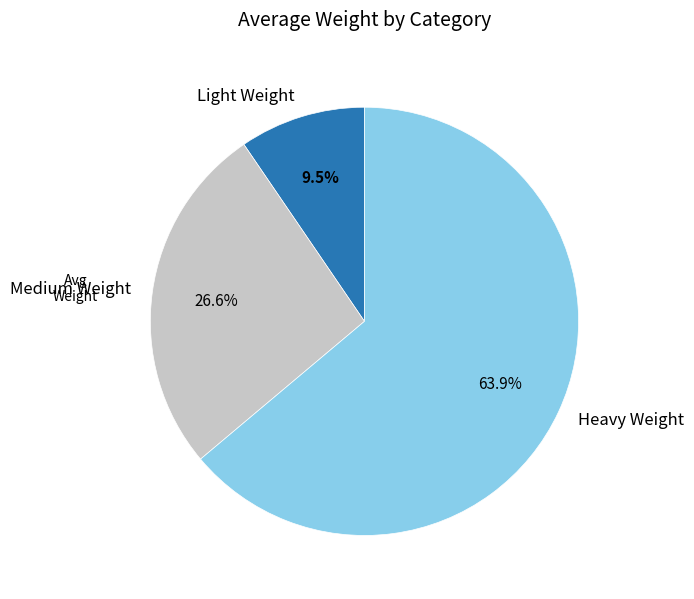

Rank the categories by value from lowest to highest.

Light Weight, Medium Weight, Heavy Weight